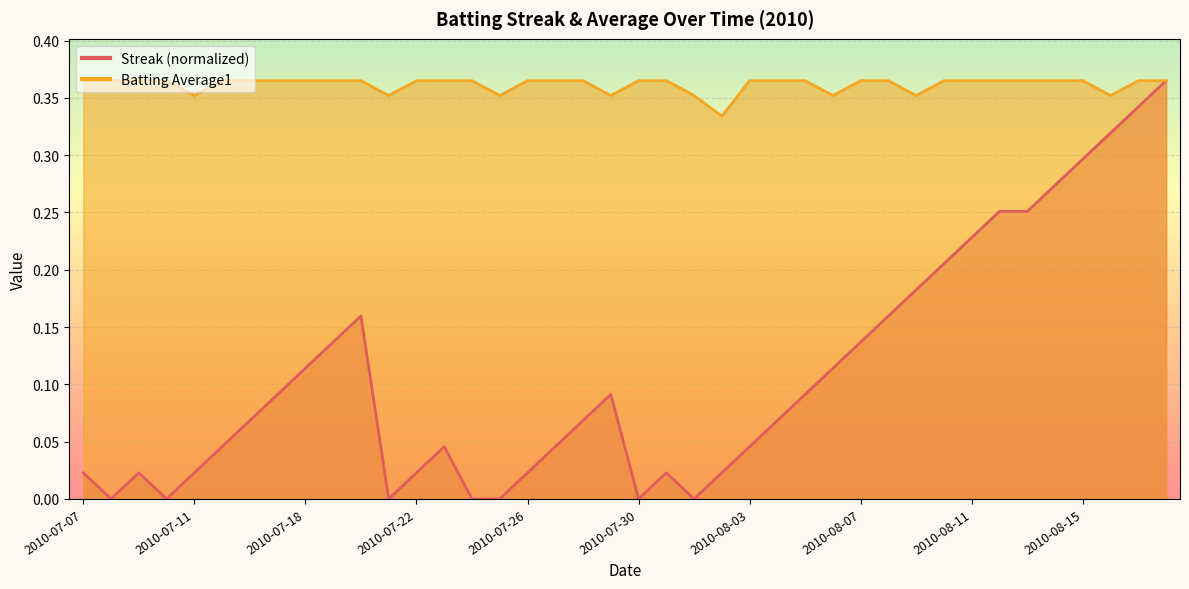

Reading left to right, transcribe all the data shown in this chart.

Streak: 2010-07-07=0.0	2010-07-08=0.0	2010-07-09=0.0	2010-07-10=0.0	2010-07-11=0.0	2010-07-15=0.0	2010-07-16=0.1	2010-07-17=0.1	2010-07-18=0.1	2010-07-19=0.1	2010-07-20=0.2	2010-07-21=0.0	2010-07-22=0.0	2010-07-23=0.0	2010-07-24=0.0	2010-07-25=0.0	2010-07-26=0.0	2010-07-27=0.0	2010-07-28=0.1	2010-07-29=0.1	2010-07-30=0.0	2010-07-31=0.0	2010-08-01=0.0	2010-08-02=0.0	2010-08-03=0.0	2010-08-04=0.1	2010-08-05=0.1	2010-08-06=0.1	2010-08-07=0.1	2010-08-08=0.2	2010-08-09=0.2	2010-08-10=0.2	2010-08-11=0.2	2010-08-12=0.3	2010-08-13=0.3	2010-08-14=0.3	2010-08-15=0.3	2010-08-16=0.3	2010-08-17=0.3	2010-08-18=0.4
Batting Average1: 2010-07-07=0.4	2010-07-08=0.4	2010-07-09=0.4	2010-07-10=0.4	2010-07-11=0.4	2010-07-15=0.4	2010-07-16=0.4	2010-07-17=0.4	2010-07-18=0.4	2010-07-19=0.4	2010-07-20=0.4	2010-07-21=0.4	2010-07-22=0.4	2010-07-23=0.4	2010-07-24=0.4	2010-07-25=0.4	2010-07-26=0.4	2010-07-27=0.4	2010-07-28=0.4	2010-07-29=0.4	2010-07-30=0.4	2010-07-31=0.4	2010-08-01=0.4	2010-08-02=0.3	2010-08-03=0.4	2010-08-04=0.4	2010-08-05=0.4	2010-08-06=0.4	2010-08-07=0.4	2010-08-08=0.4	2010-08-09=0.4	2010-08-10=0.4	2010-08-11=0.4	2010-08-12=0.4	2010-08-13=0.4	2010-08-14=0.4	2010-08-15=0.4	2010-08-16=0.4	2010-08-17=0.4	2010-08-18=0.4